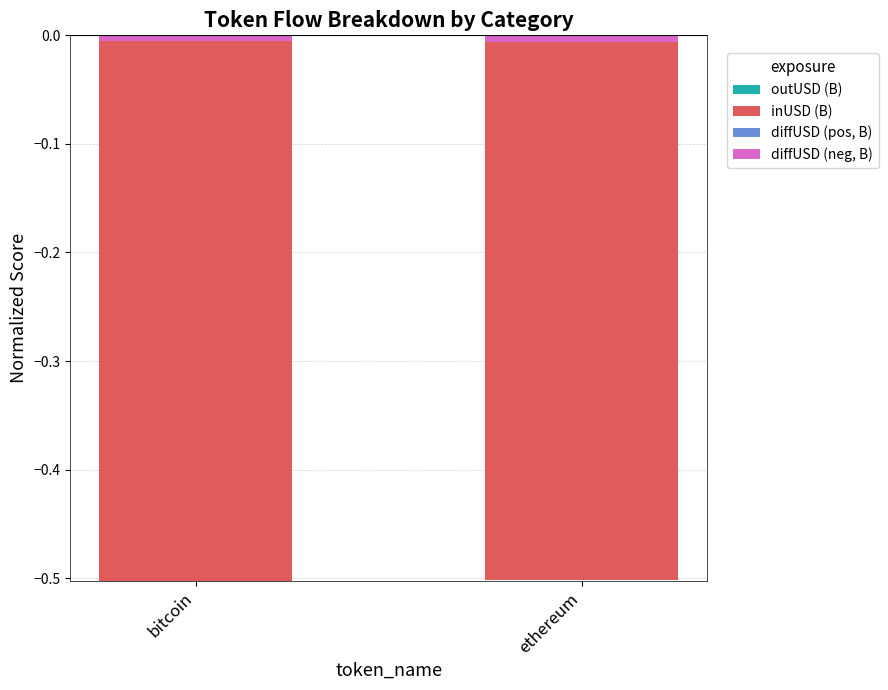

What position from the left is ethereum?

2